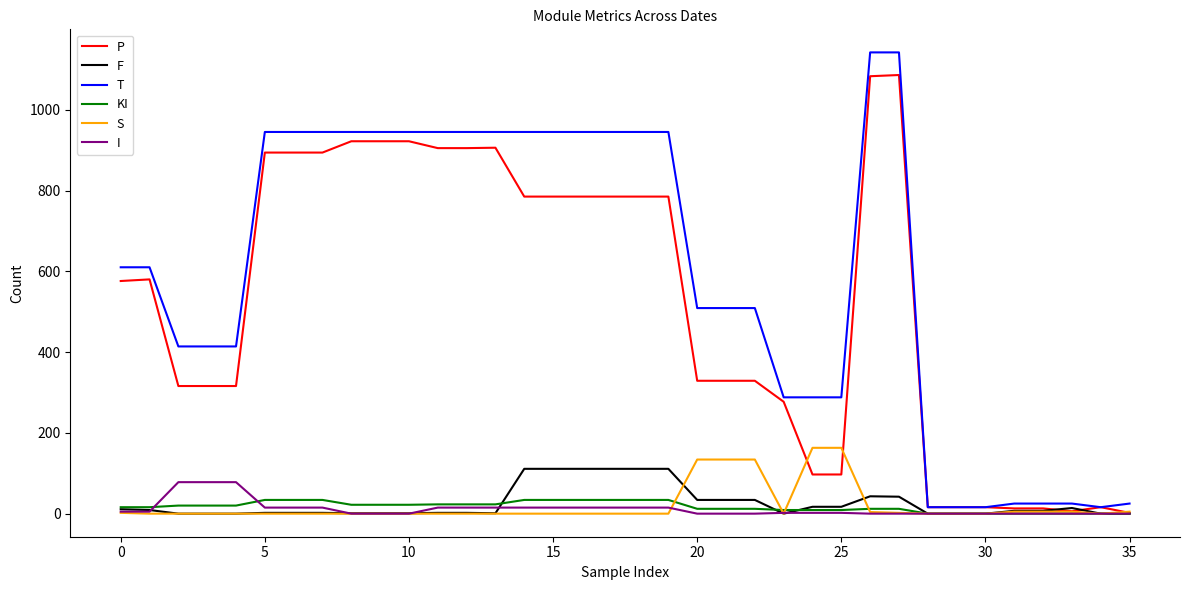

What is the highest value of the KI series?

34